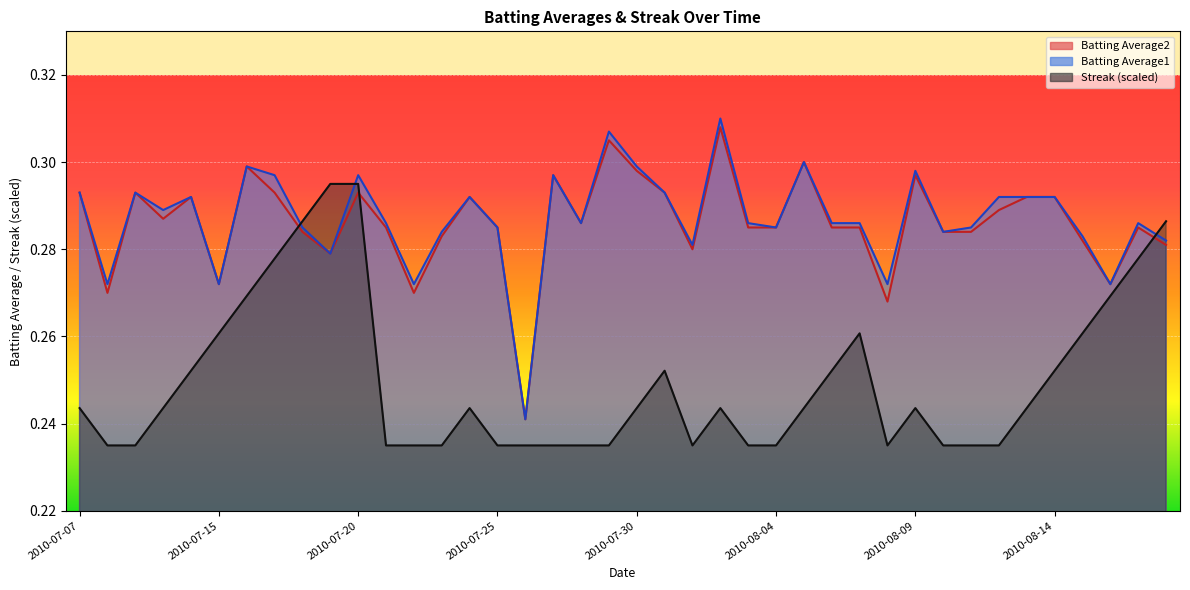

What is the sum of the Streak values at 13 and Batting Average1?

0.5